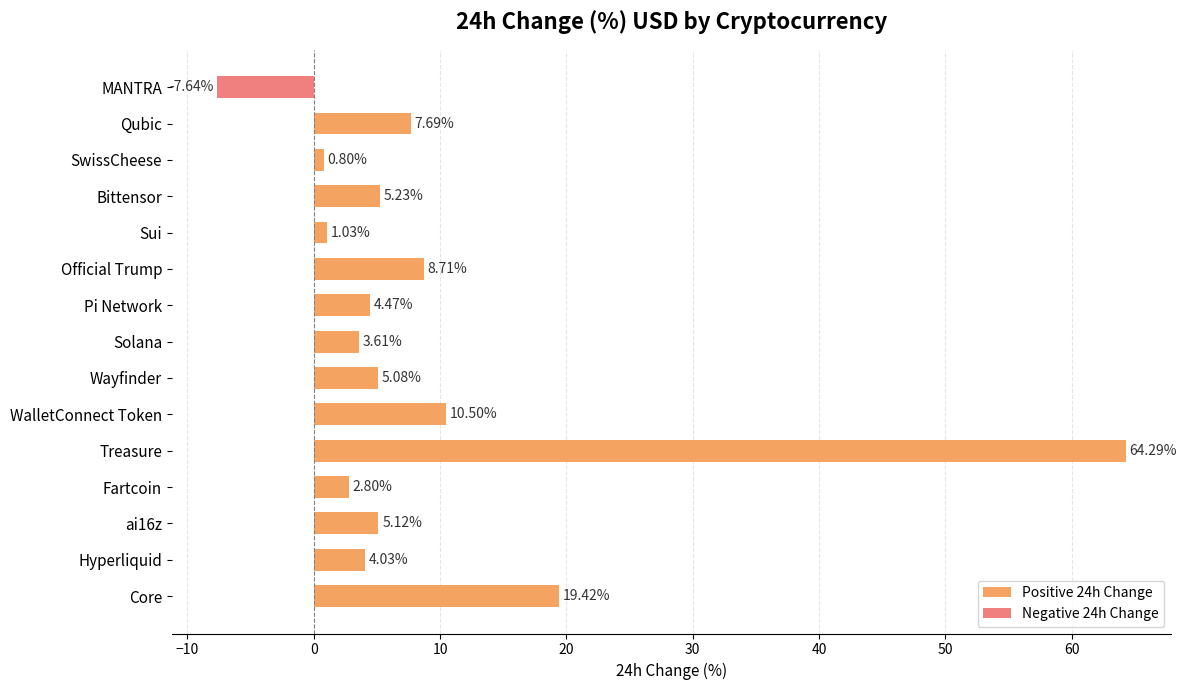

What is the difference between the maximum and minimum values in the Positive 24h Change series?

64.3